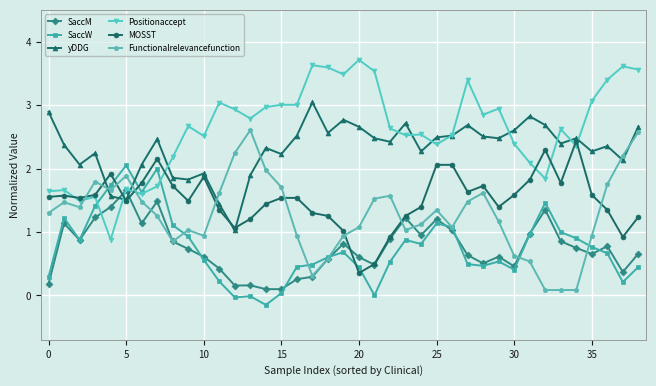

What is the sum of all yDDG values?

90.2